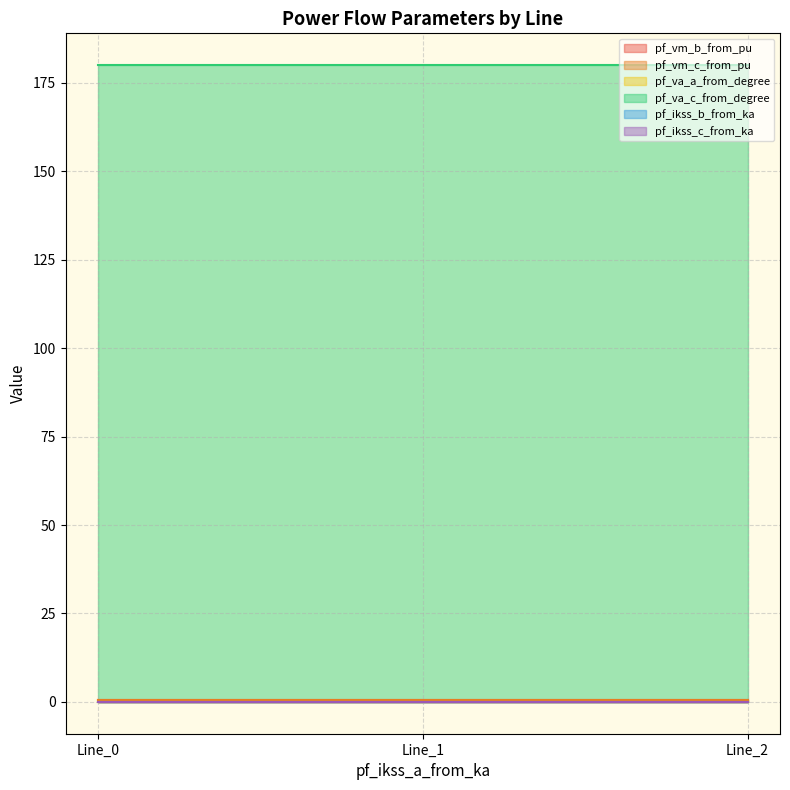

At which label does pf_vm_b_from_pu reach its peak?

Line_0